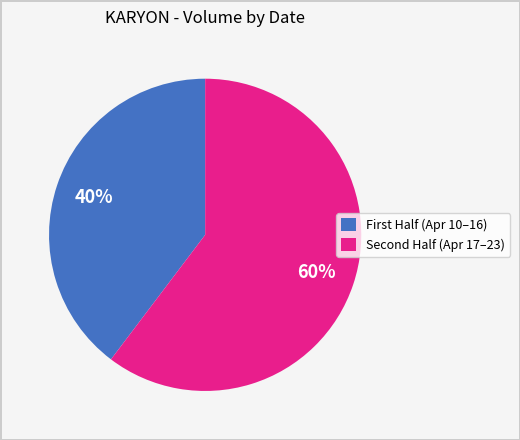

Rank the categories by value from lowest to highest.

First Half (Apr 10–16), Second Half (Apr 17–23)